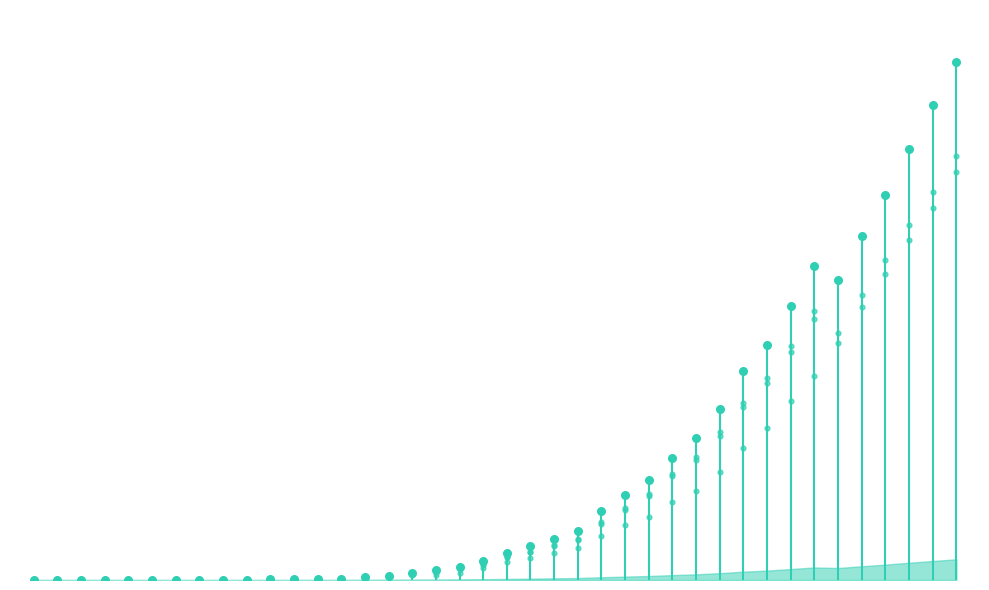

Which series has the largest total across all categories?

CH